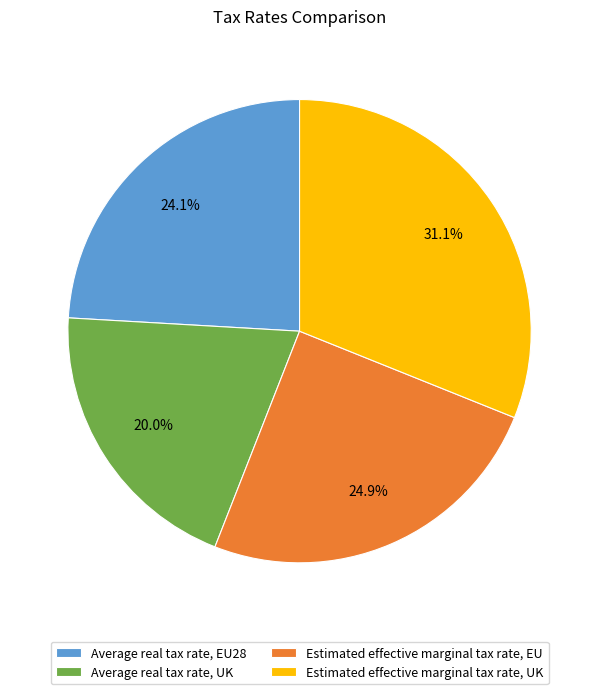

How much of the chart is everything except Average real tax rate, UK?

80.0%